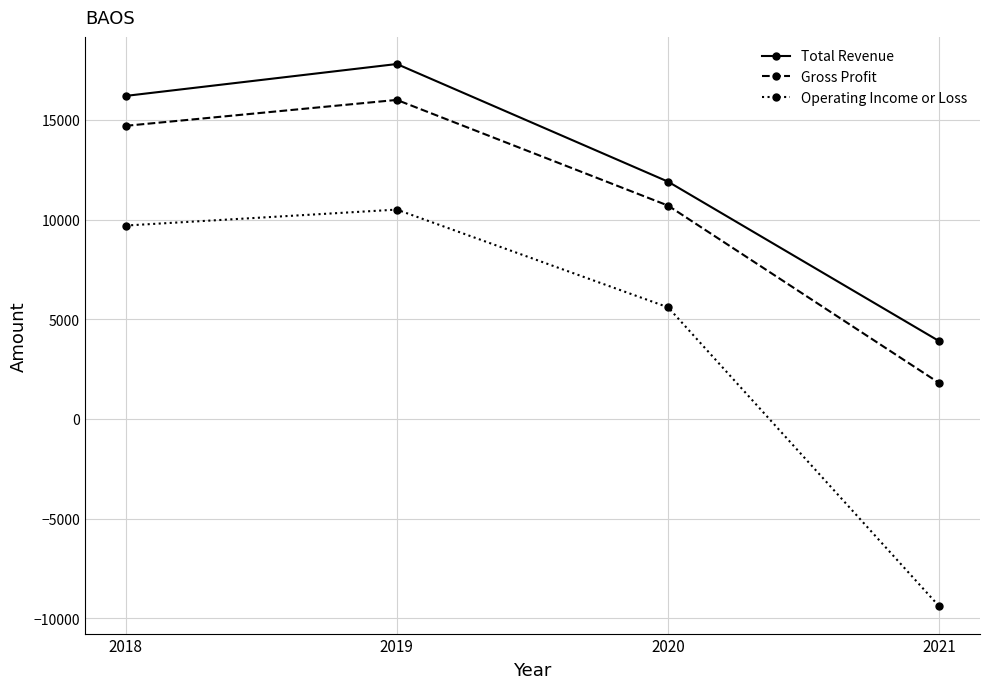

What is the sum of all Total Revenue values?

49800